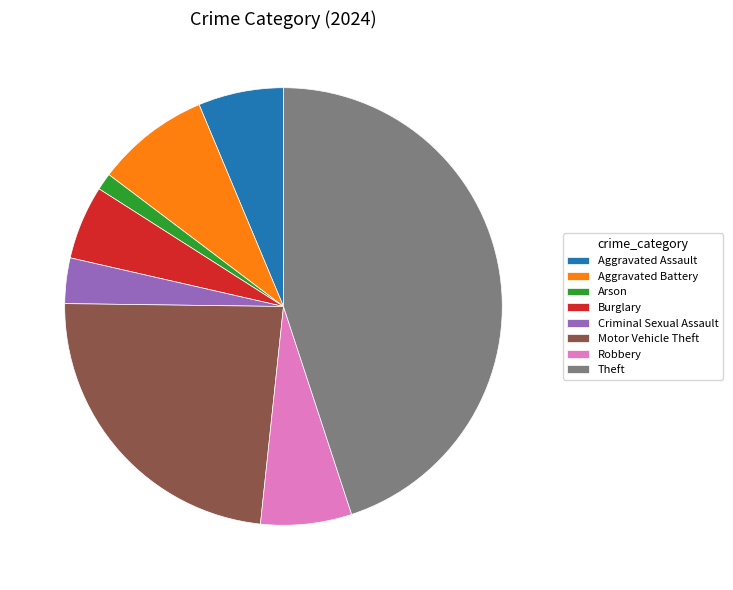

Is it true that Robbery is 7% of the pie?

True